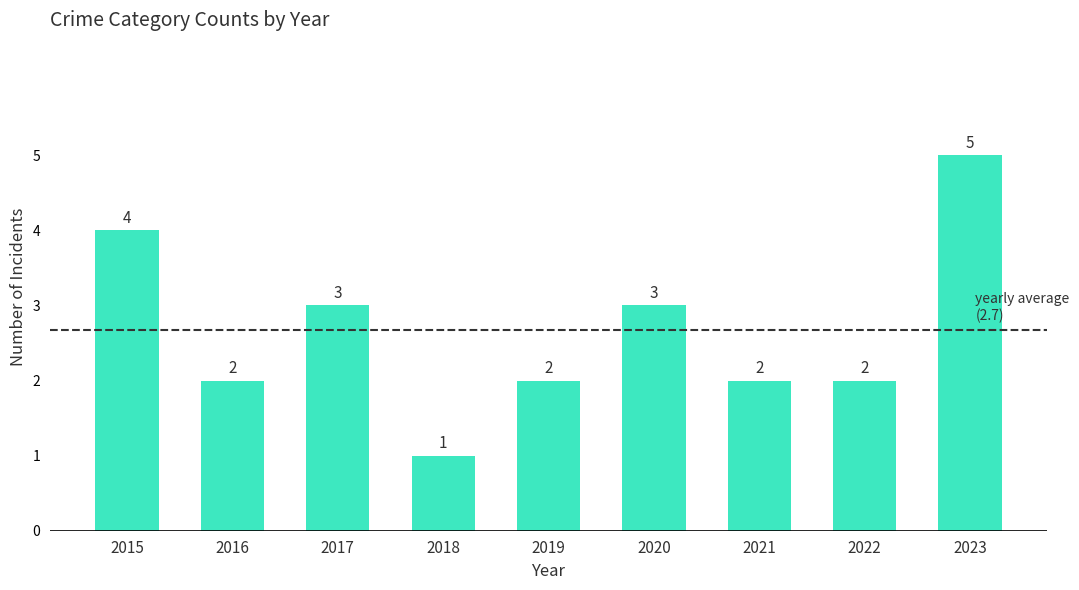

At which label does the data first exceed 2?

2015